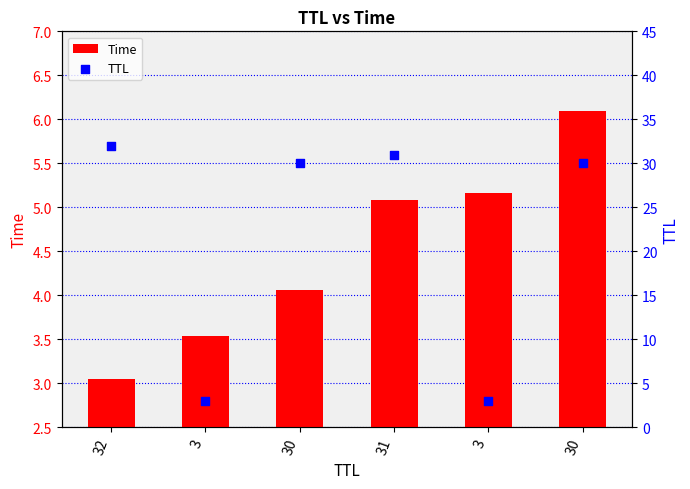

Which series contains the highest Y value?

TTL